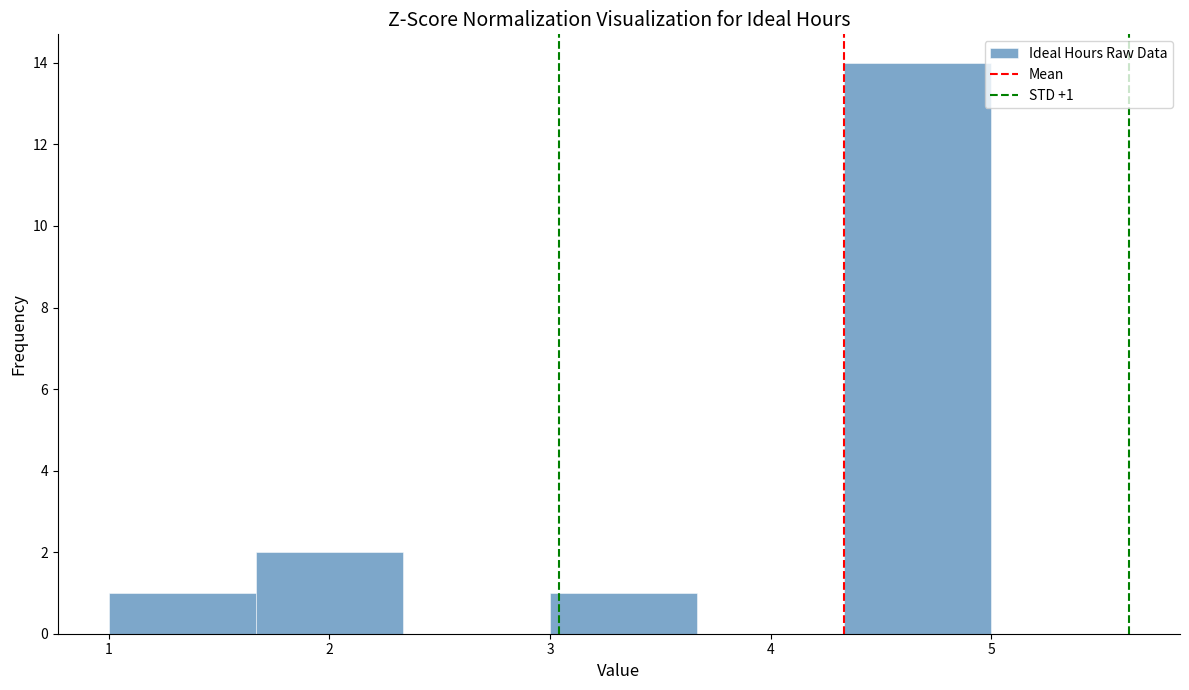

Which range on the x-axis has the tallest bar?

4.3 to 5.0